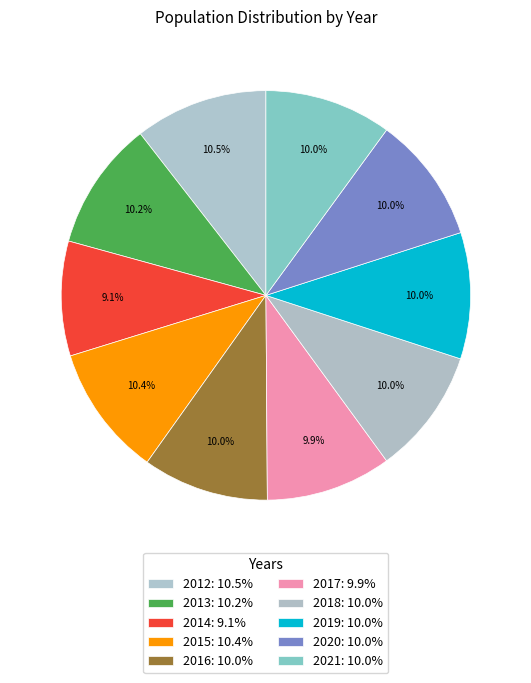

What is the ratio of the value at 2015 to the value at 2018?

1.0